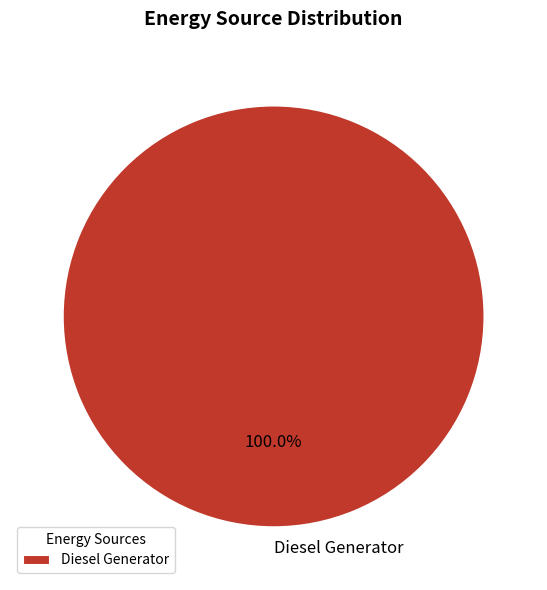

Rank the categories by value from highest to lowest.

Diesel Generator